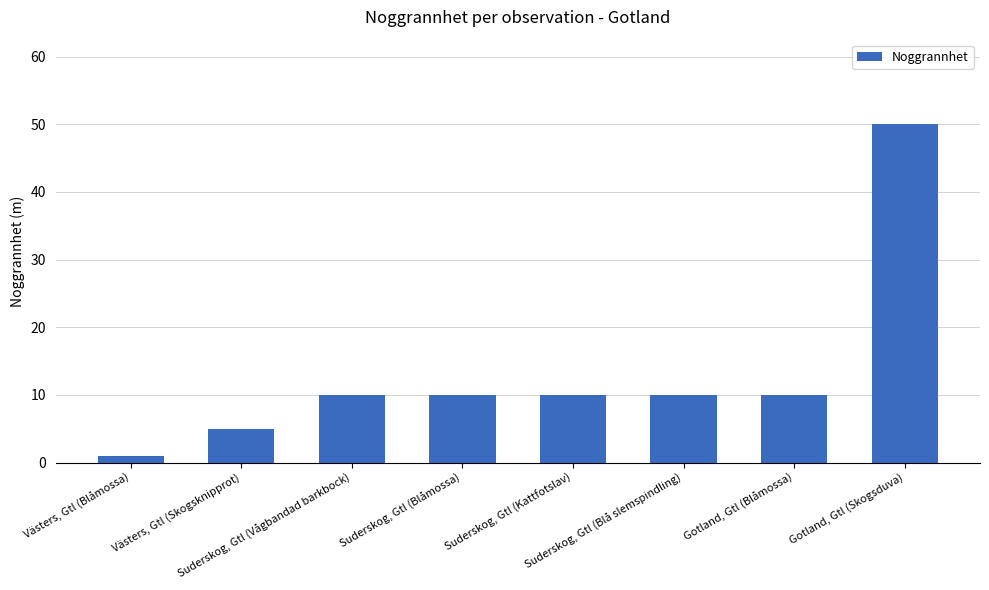

At which category does the chart reach its peak across all series?

Gotland, Gtl (Skogsduva)